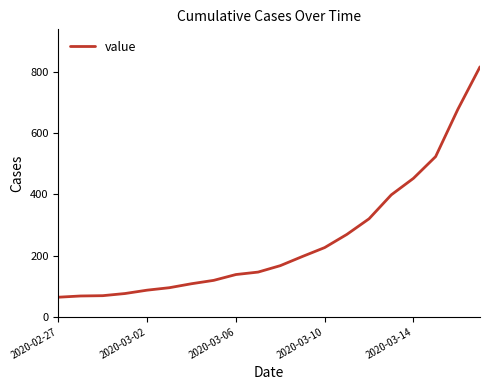

What is the difference between the maximum and minimum values?

752